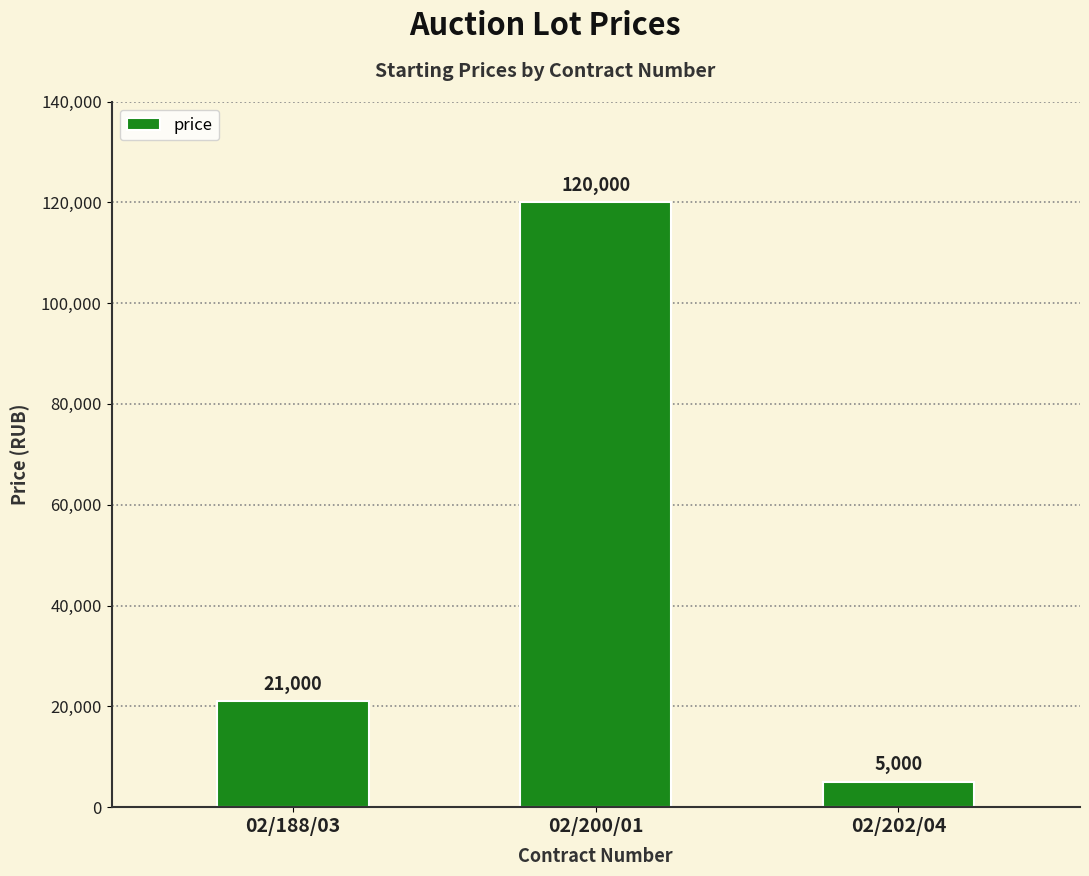

Rank the categories by value from lowest to highest.

02/202/04, 02/188/03, 02/200/01